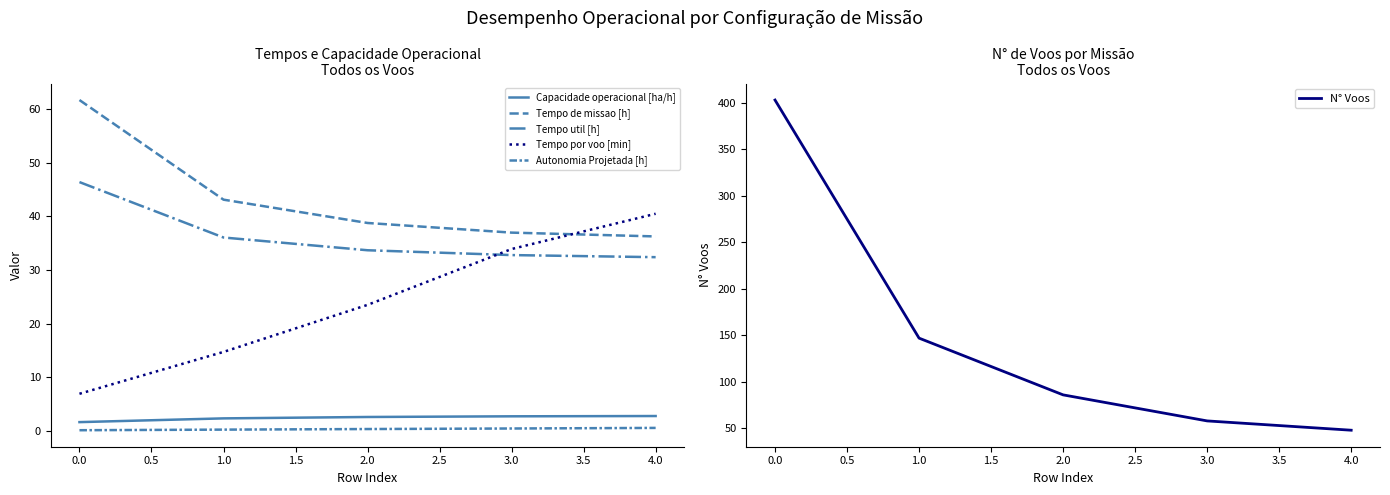

What is the approximate value of N° Voos at 1.0?

147